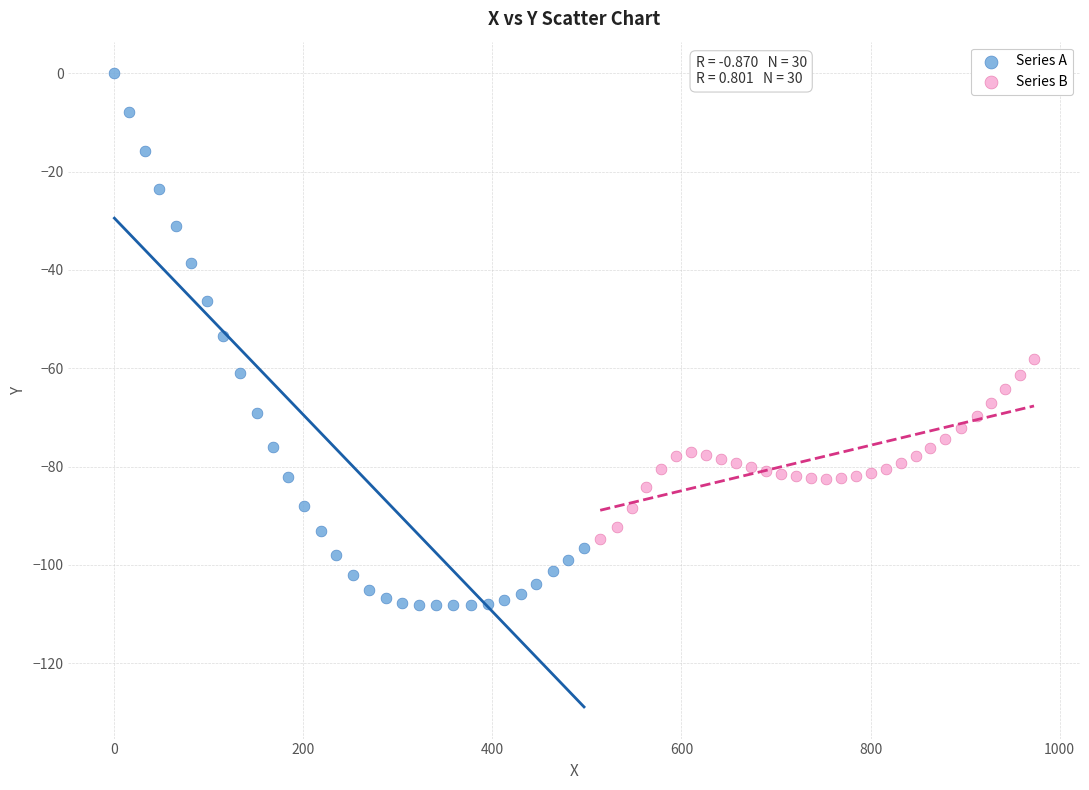

Which series has the largest Y range (max minus min)?

Series A